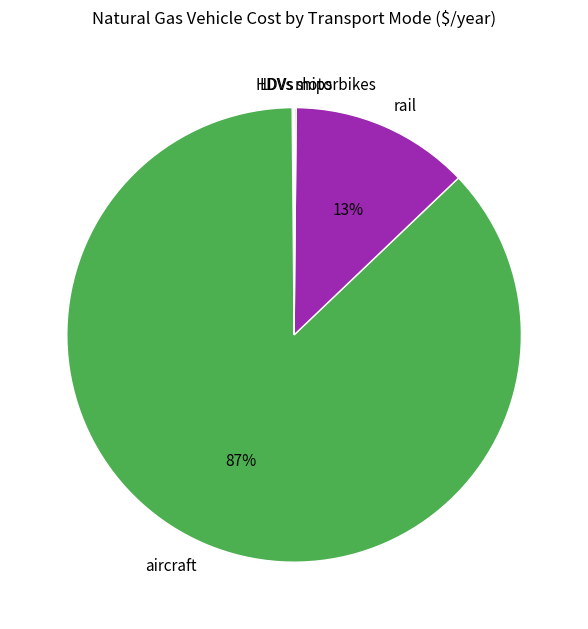

Which category accounts for the majority?

aircraft